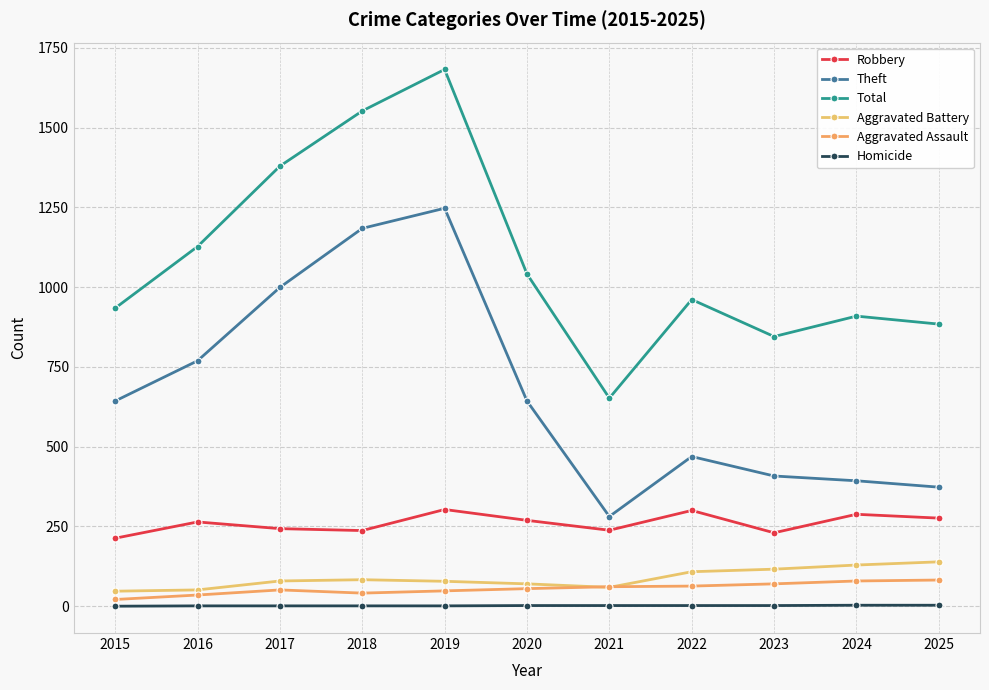

How many values in the Theft series are below 643?

5